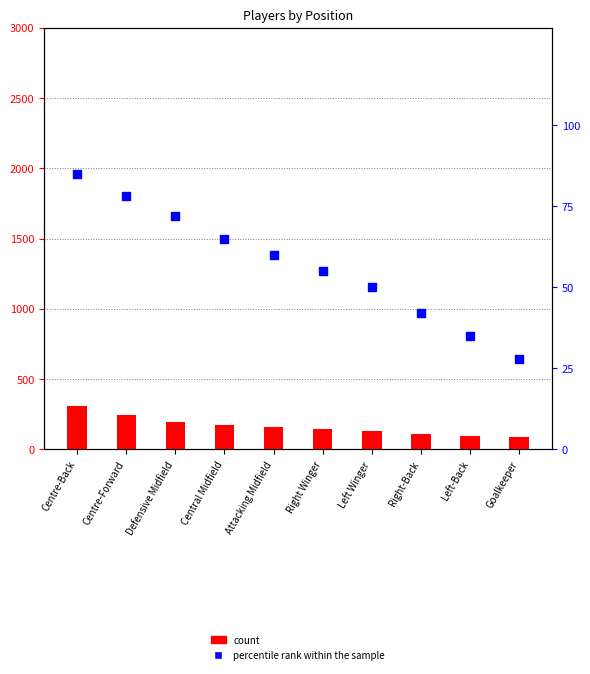

Is the value of percentile rank within the sample at Attacking Midfield greater than the value of count at Attacking Midfield?

No